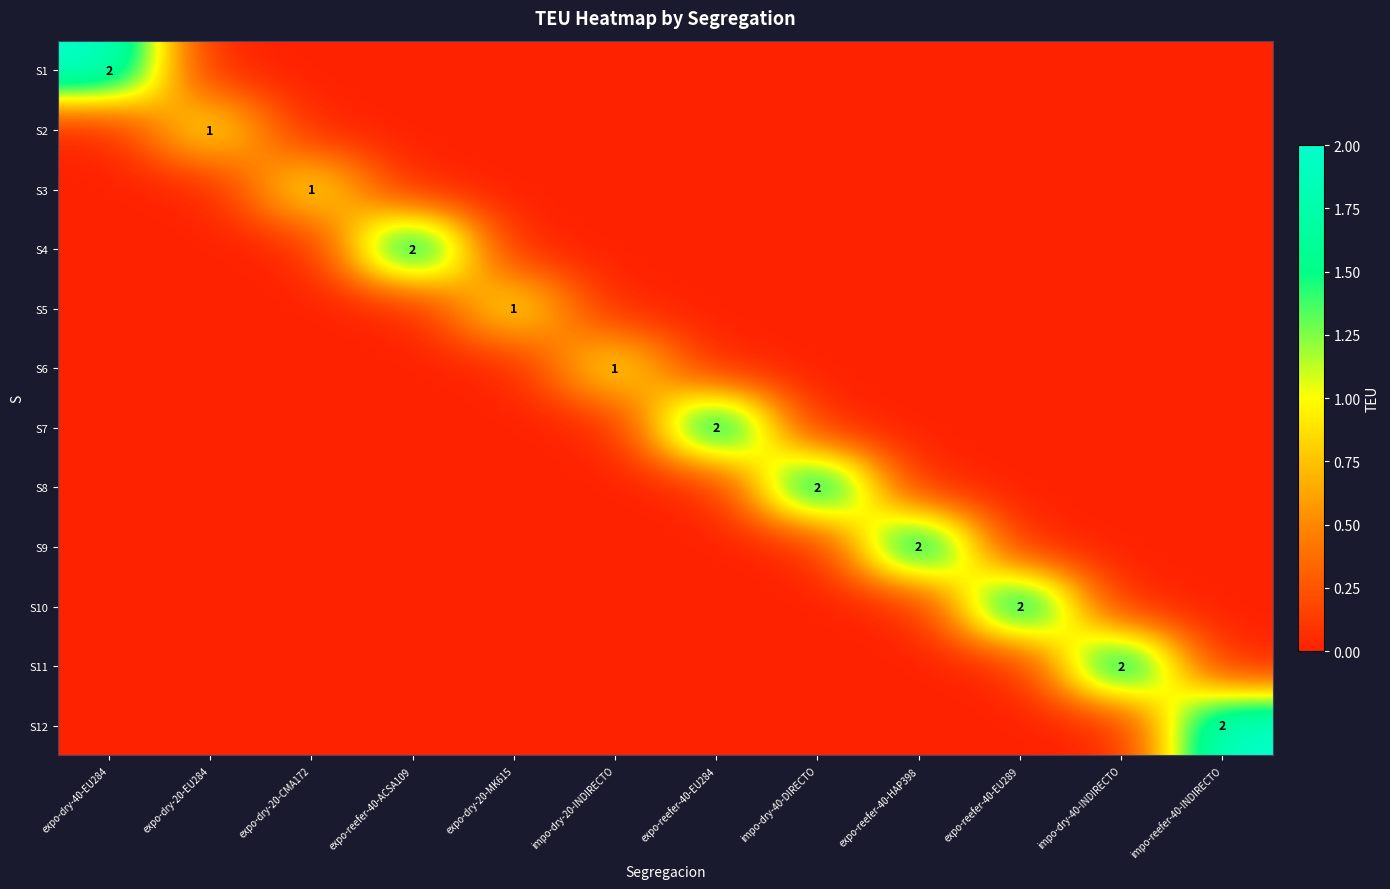

At which label is S1 closest to 1?

expo-dry-40-EU284